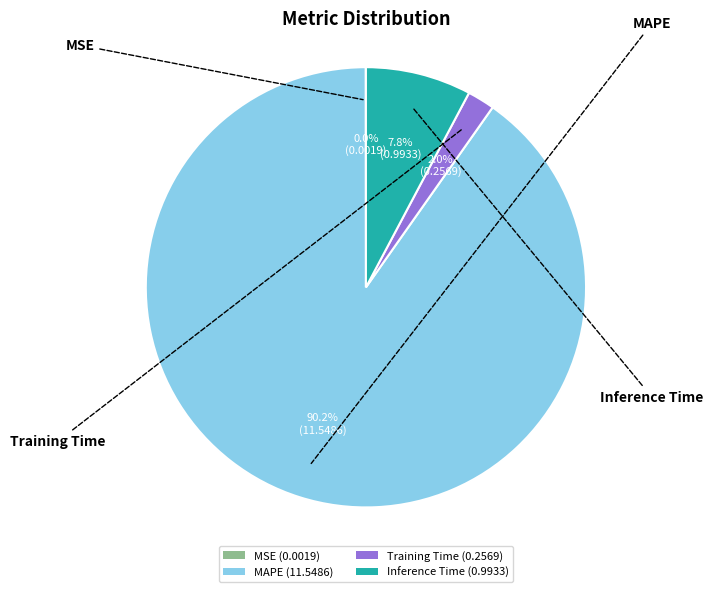

Between Inference Time (0.9933) and MAPE (11.5486), which is larger?

MAPE (11.5486)